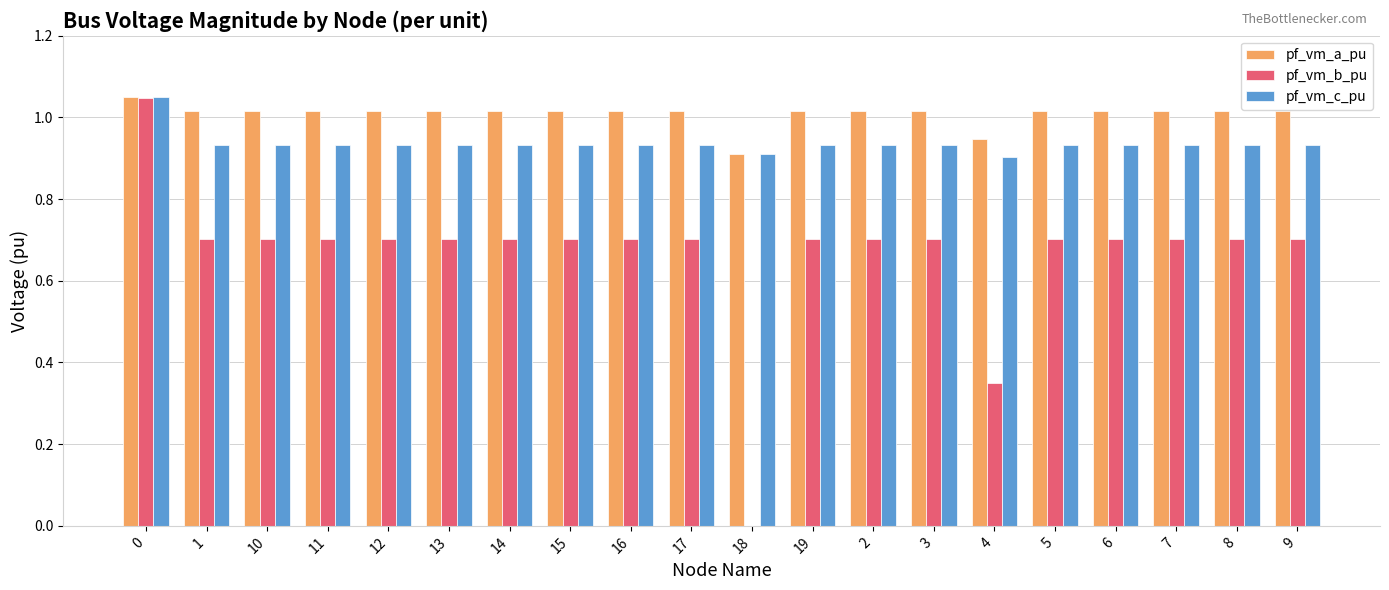

What is the sum of the pf_vm_a_pu values at 7 and 17?

2.0